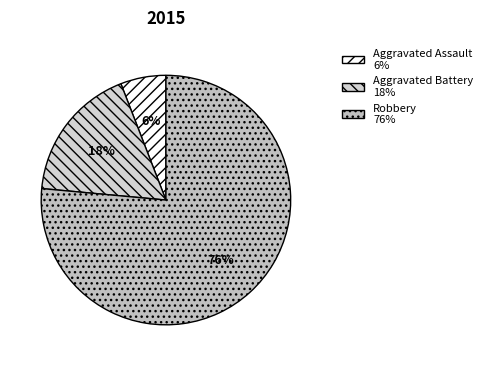

Is there any slice that represents more than half of the pie?

Yes